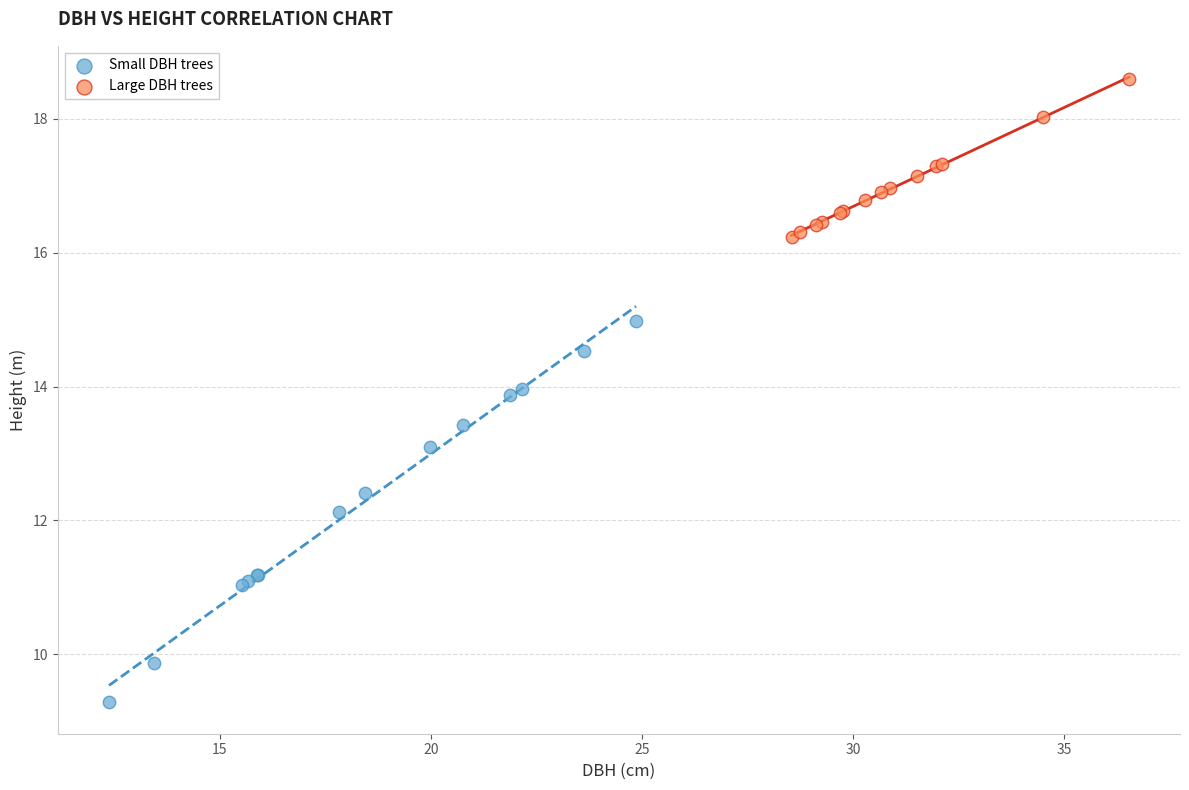

Which series reaches the maximum Y coordinate?

Large DBH trees